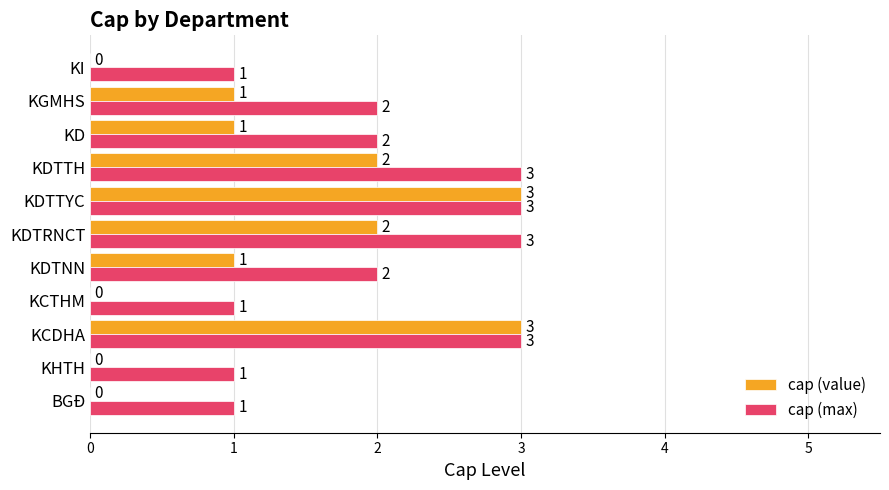

Which series has the largest range (max minus min)?

cap (value)